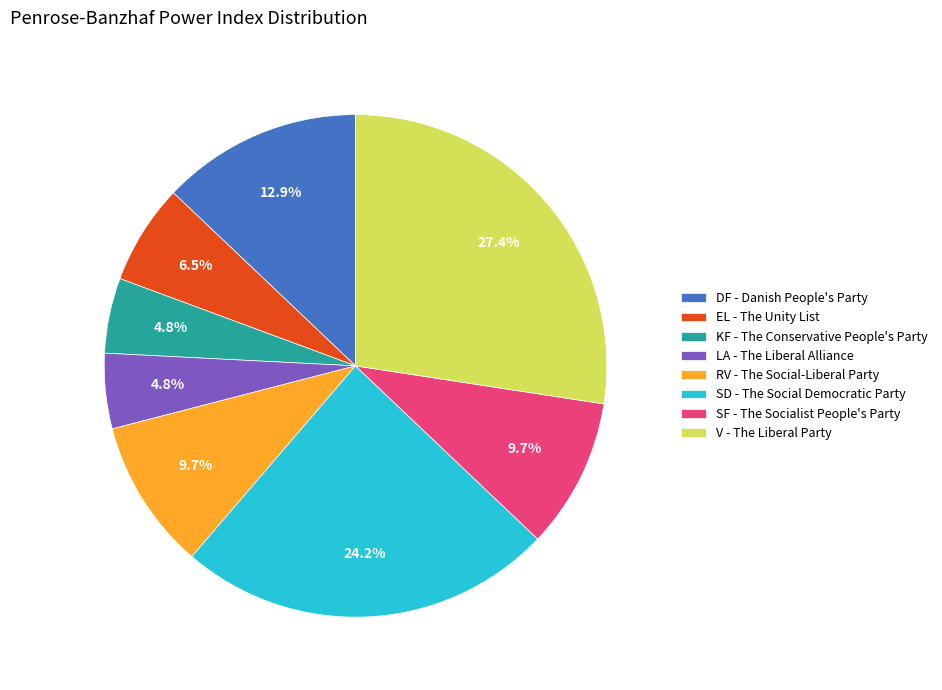

To the nearest percent, what is the difference between the KF - The Conservative People's Party and DF - Danish People's Party slice percentages?

8%